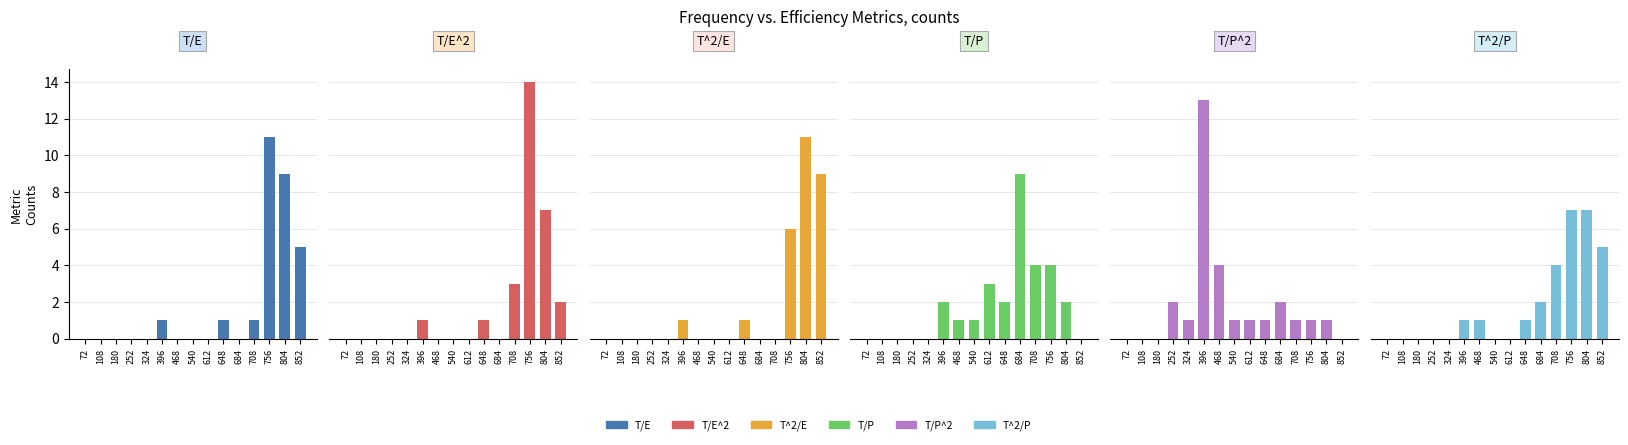

Which series changed the most between 180 and 540?

Throughput/(Max Power)